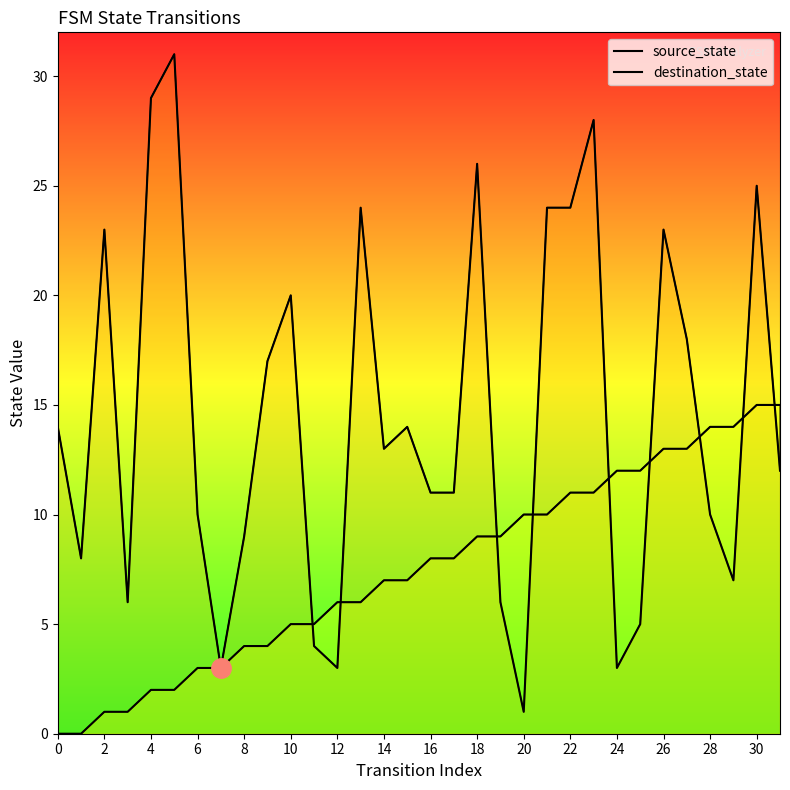

What is the greatest value displayed?

31